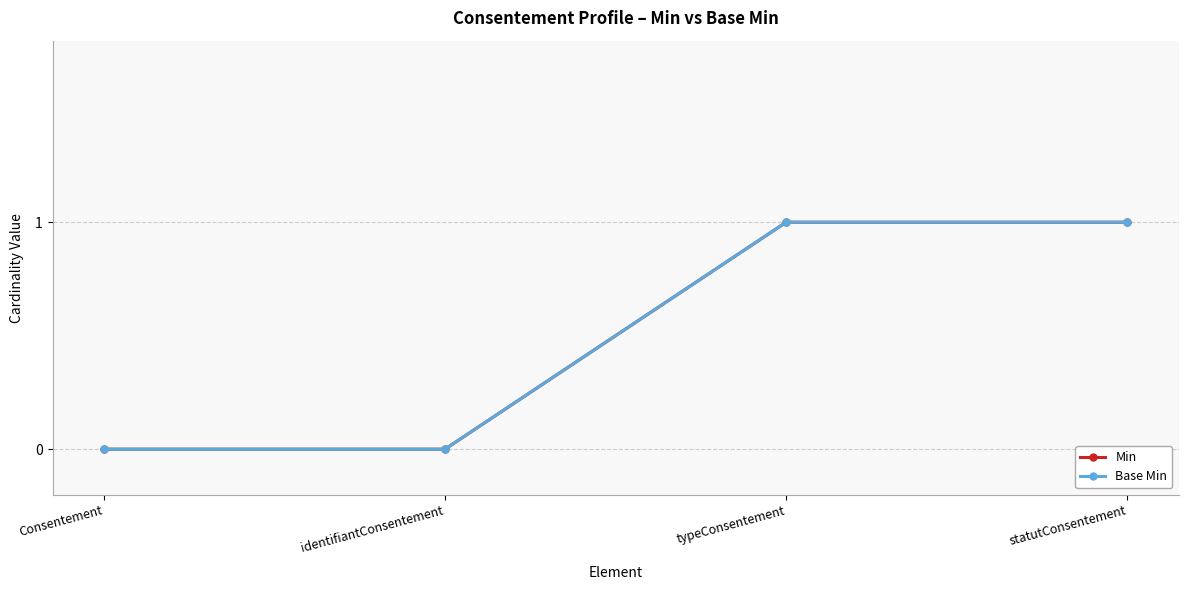

Does the chart have visible grid lines?

Yes